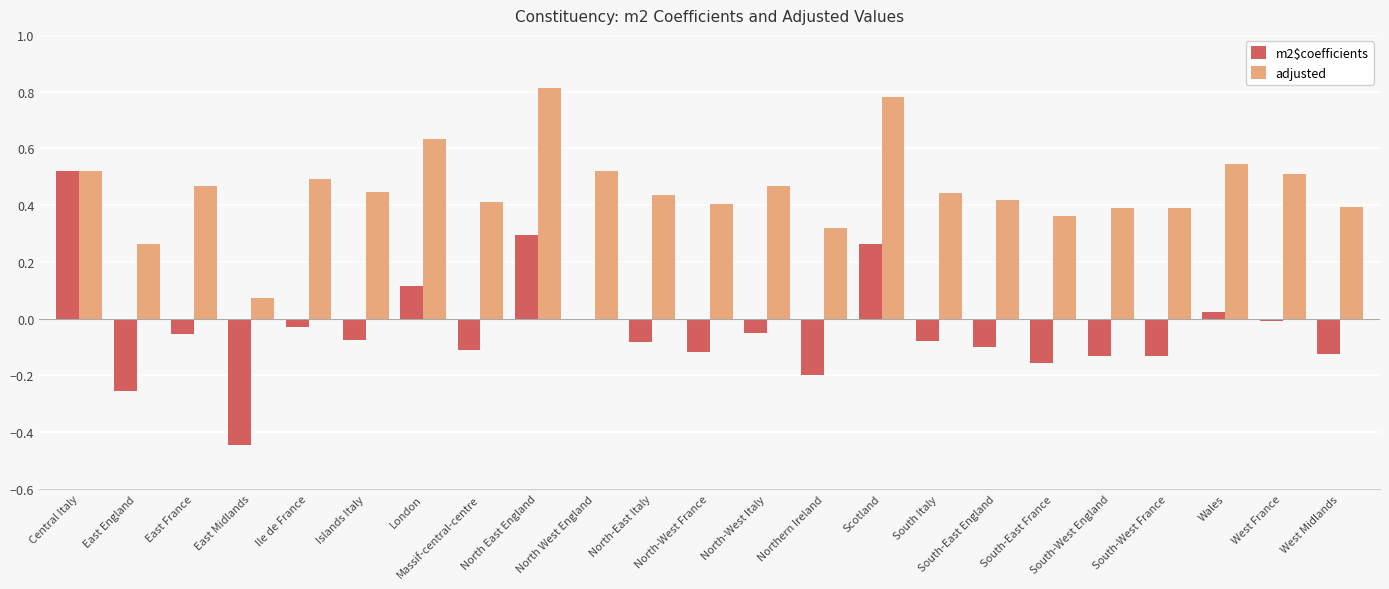

How many data points does each series have?

23